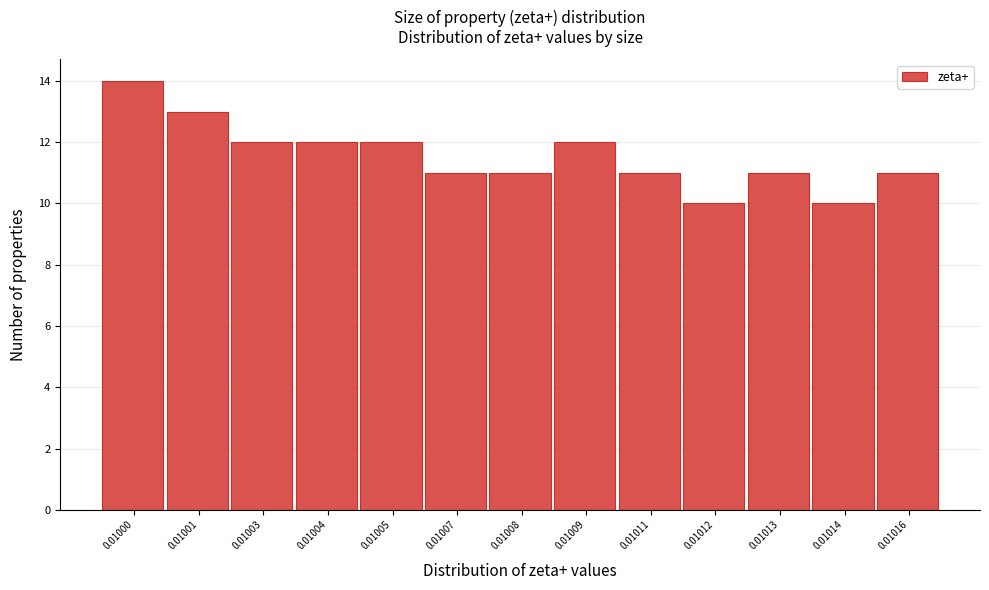

Reading right to left, transcribe all the data shown in this chart.

0.01016=11	0.01014=10	0.01013=11	0.01012=10	0.01011=11	0.01009=12	0.01008=11	0.01007=11	0.01005=12	0.01004=12	0.01003=12	0.01001=13	0.01000=14